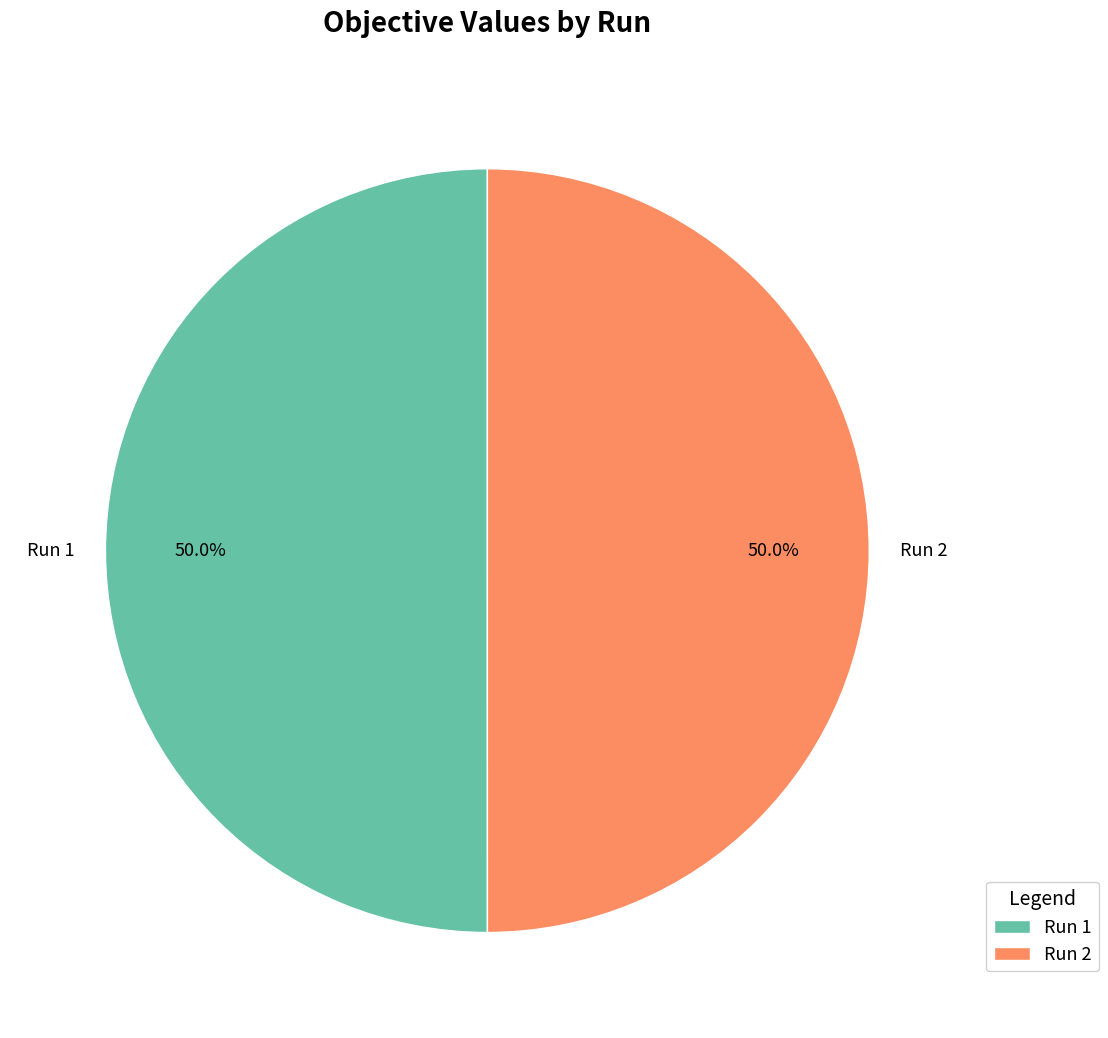

Is it true that Run 2 is 56% of the pie?

False